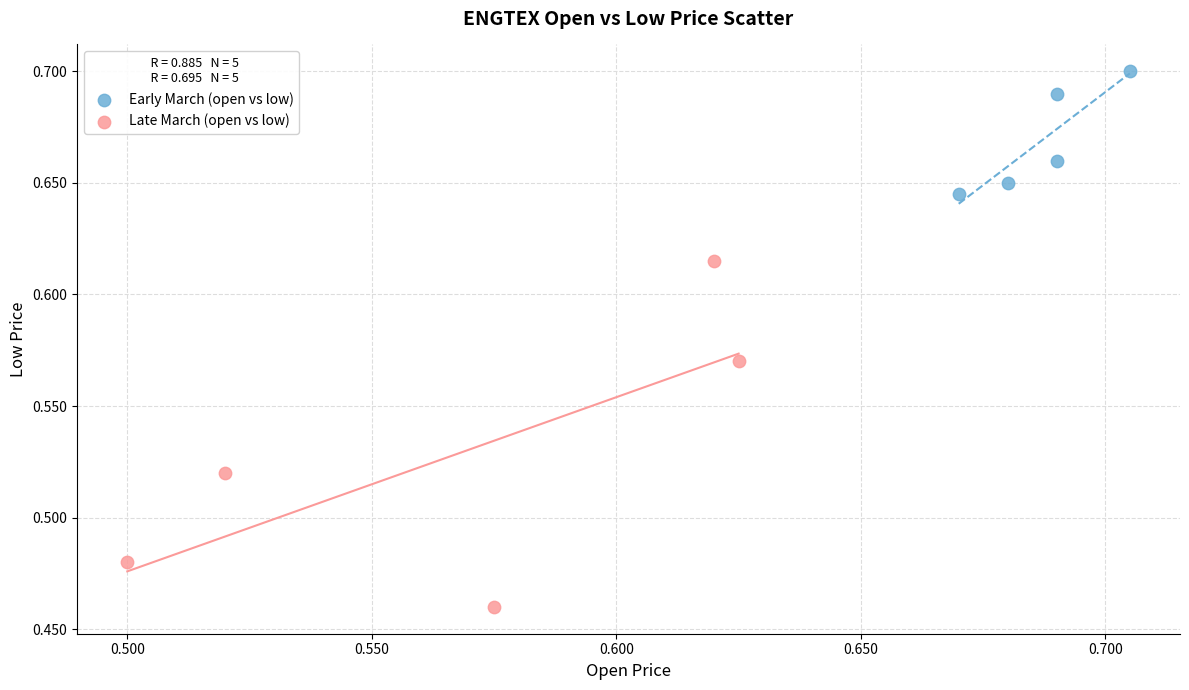

Which series reaches the minimum Y coordinate?

Late March (open vs low)